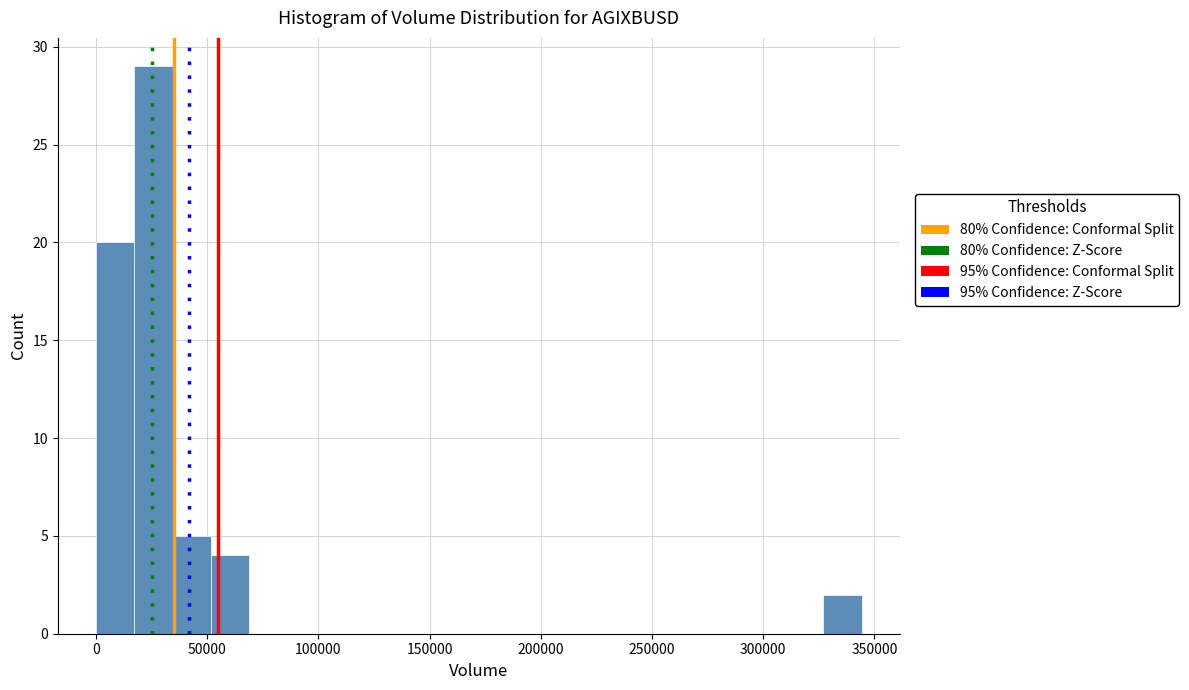

Around what value on the x-axis is the tallest bar? Give the approximate position of its centre, as read against the axis.

25000